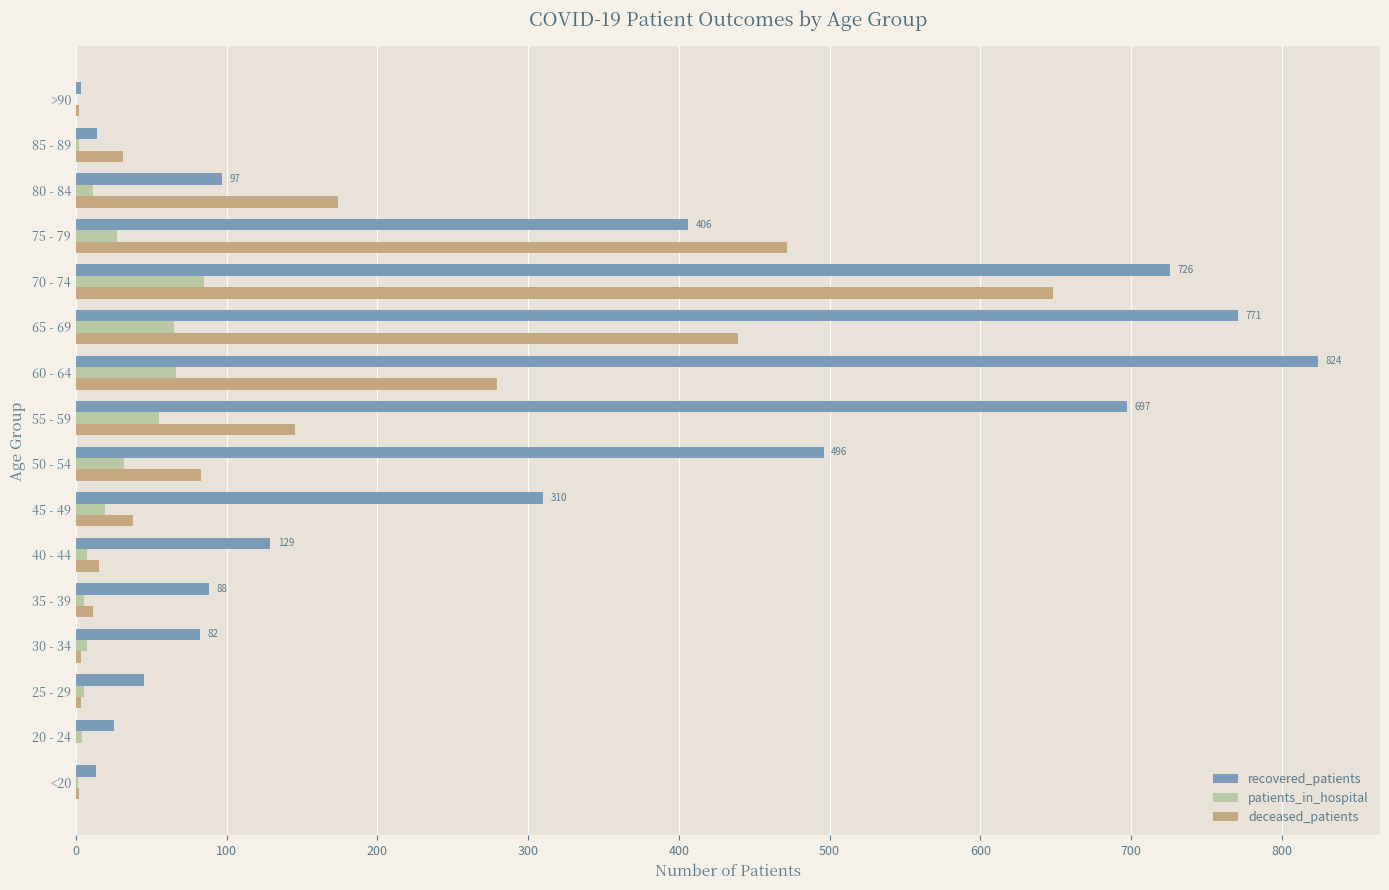

Is the value of patients_in_hospital at 50 - 54 greater than the value of recovered_patients at 65 - 69?

No